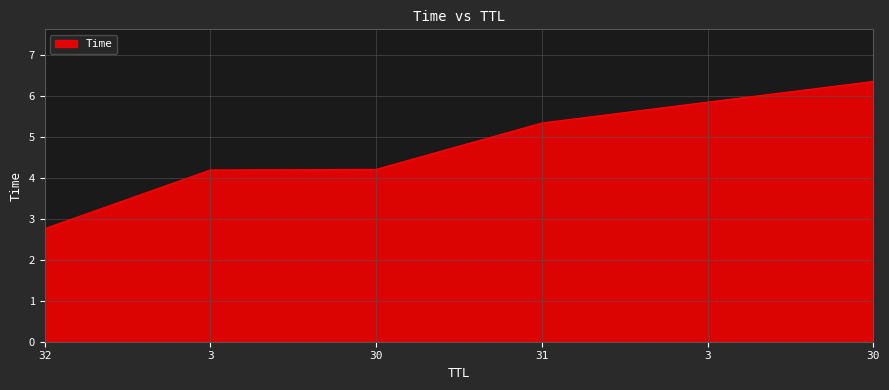

Rank the categories by value from lowest to highest.

32, 3, 30, 31, 3, 30